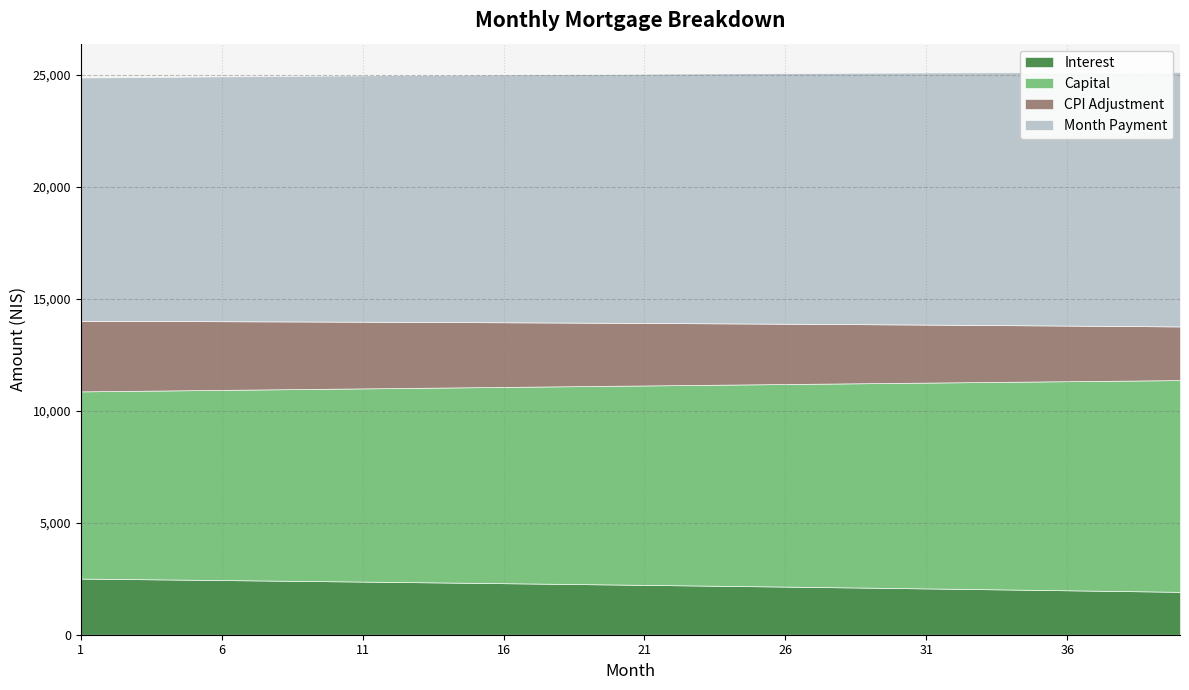

What is the difference between the maximum and second lowest values in the capital series?

1070.6